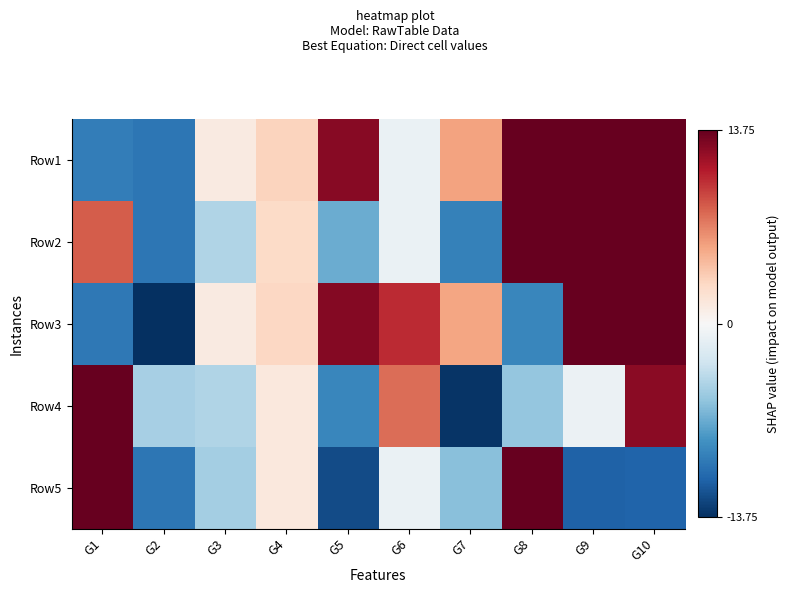

Reading left to right, list all the values displayed in this chart.

Row1: G1=-9.6	G2=-9.9	G3=1.2	G4=3.1	G5=12.5	G6=-0.9	G7=5.5	G8=13.8	G9=13.8	G10=13.7
Row2: G1=8.3	G2=-9.9	G3=-4.2	G4=2.6	G5=-6.9	G6=-0.9	G7=-9.3	G8=13.8	G9=13.8	G10=13.7
Row3: G1=-9.8	G2=-13.8	G3=1.2	G4=2.9	G5=12.7	G6=10.3	G7=5.5	G8=-8.9	G9=13.8	G10=13.7
Row4: G1=13.8	G2=-4.6	G3=-4.1	G4=1.5	G5=-9.0	G6=7.7	G7=-13.5	G8=-5.3	G9=-0.9	G10=12.4
Row5: G1=13.8	G2=-9.9	G3=-4.7	G4=1.5	G5=-12.3	G6=-0.9	G7=-5.8	G8=13.8	G9=-11.1	G10=-11.0